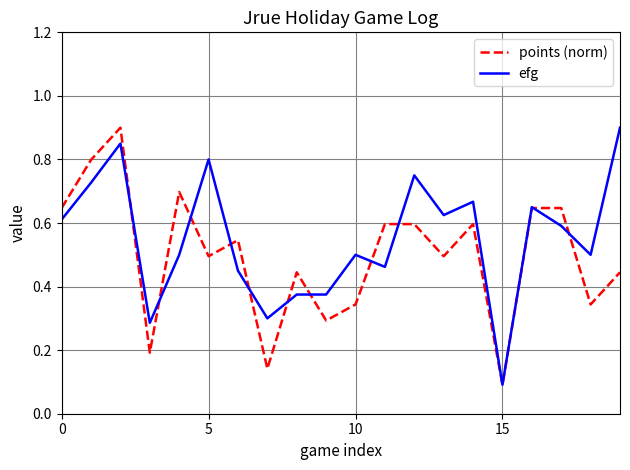

What is the highest value of the efg series?

0.9